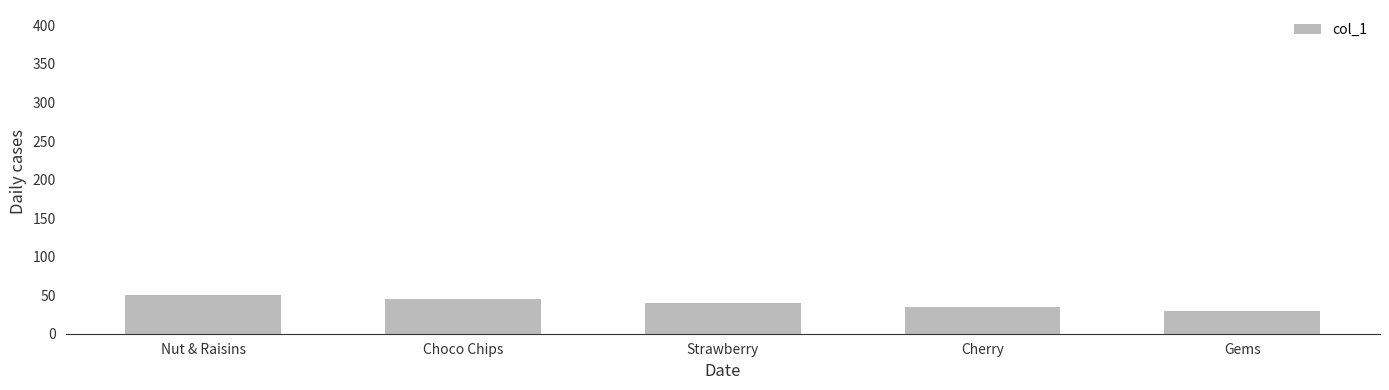

Which label corresponds to the largest value in the chart?

Nut & Raisins